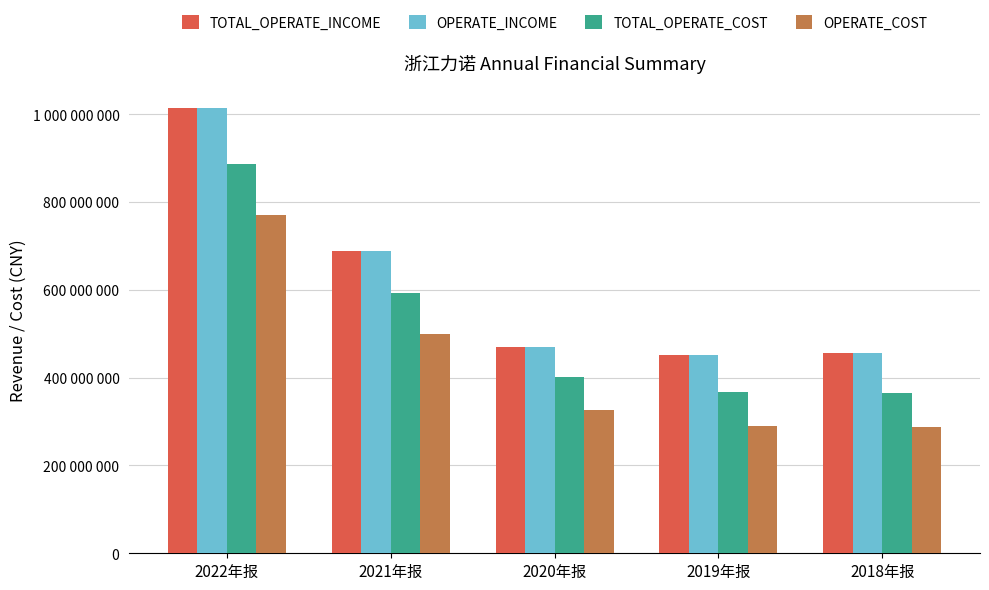

Rank the categories by TOTAL_OPERATE_INCOME value from lowest to highest.

2019年报, 2018年报, 2020年报, 2021年报, 2022年报